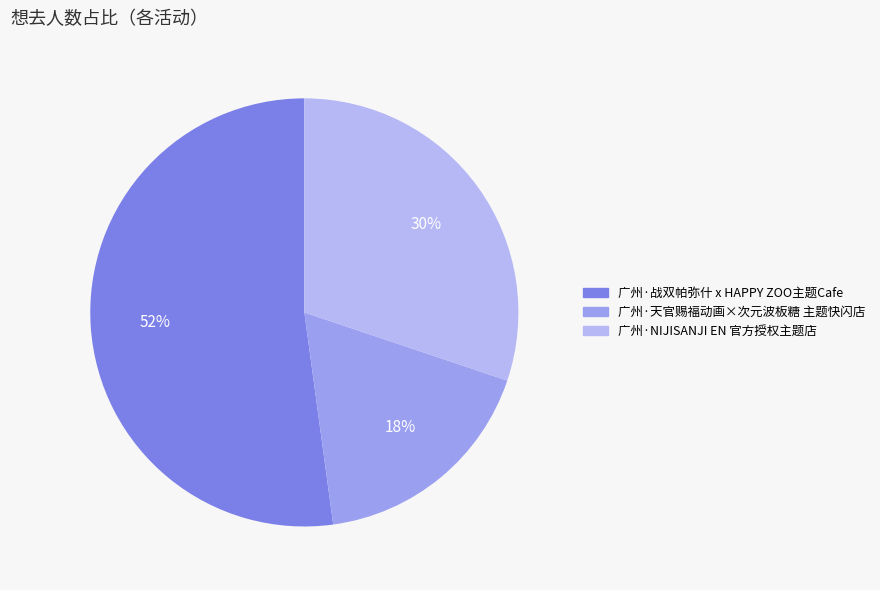

Rank the categories by value from highest to lowest.

广州·战双帕弥什 x HAPPY ZOO主题Cafe, 广州·NIJISANJI EN 官方授权主题店, 广州·天官赐福动画×次元波板糖 主题快闪店